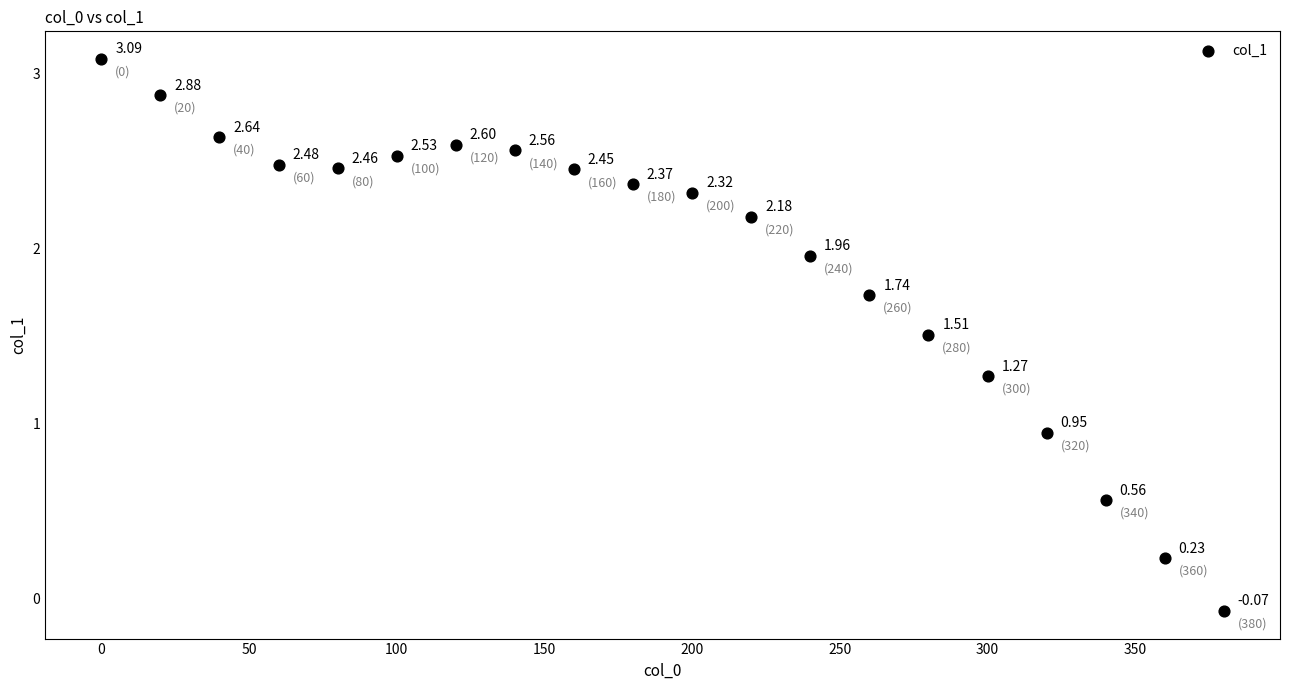

What is the range of Y values (max minus min)?

3.2